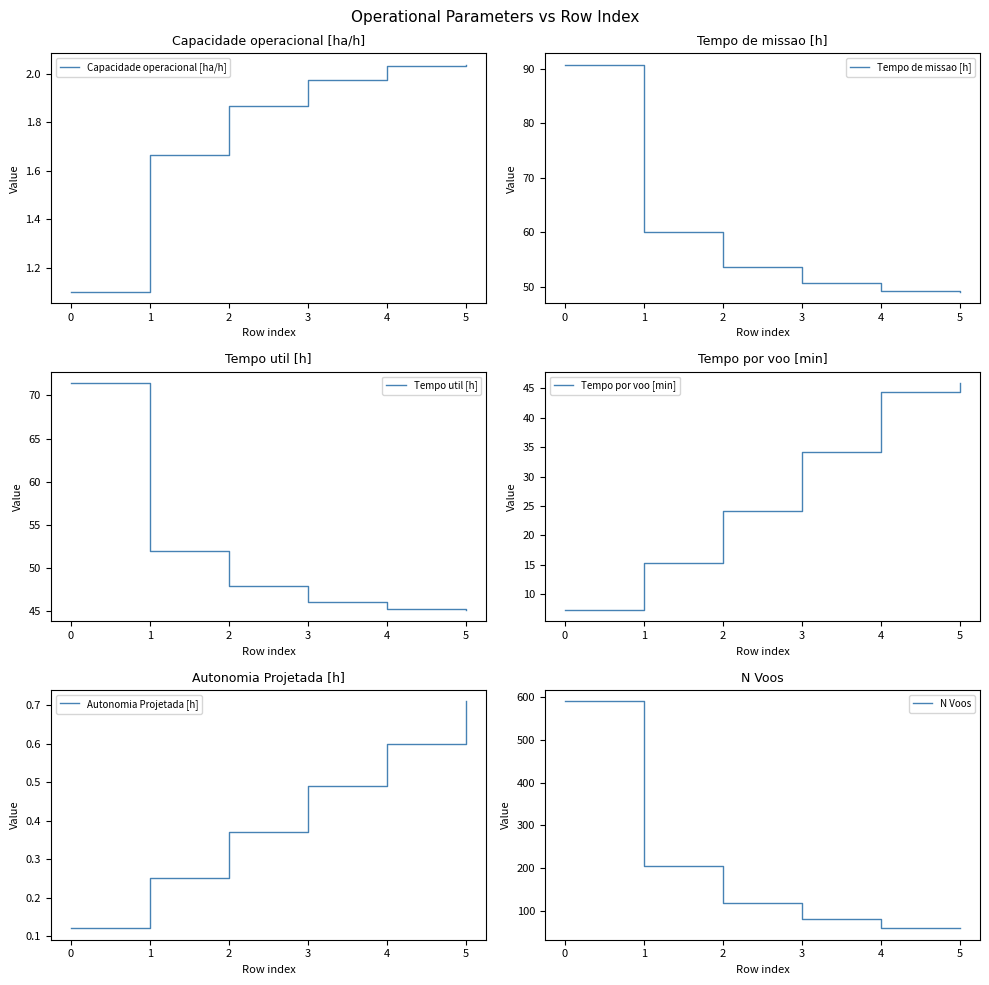

The Capacidade operacional [ha/h] series shows 1.1 at 5. True or false?

False